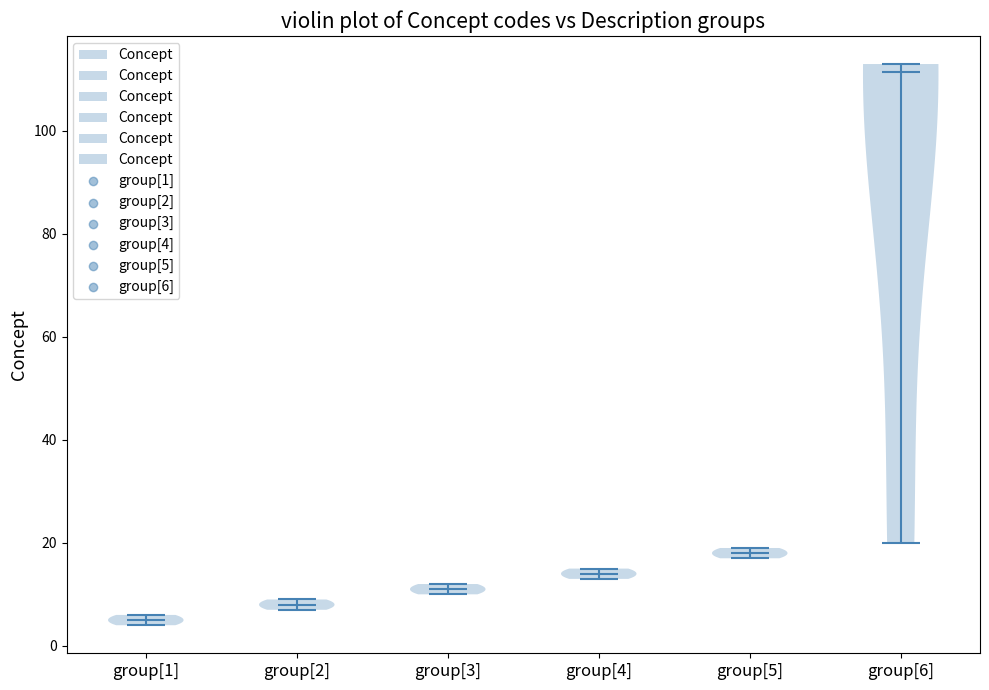

What is the highest point the violin for group[5] reaches on the y-axis? The values are not printed on the chart, so give them approximately, as read against the axis.

20